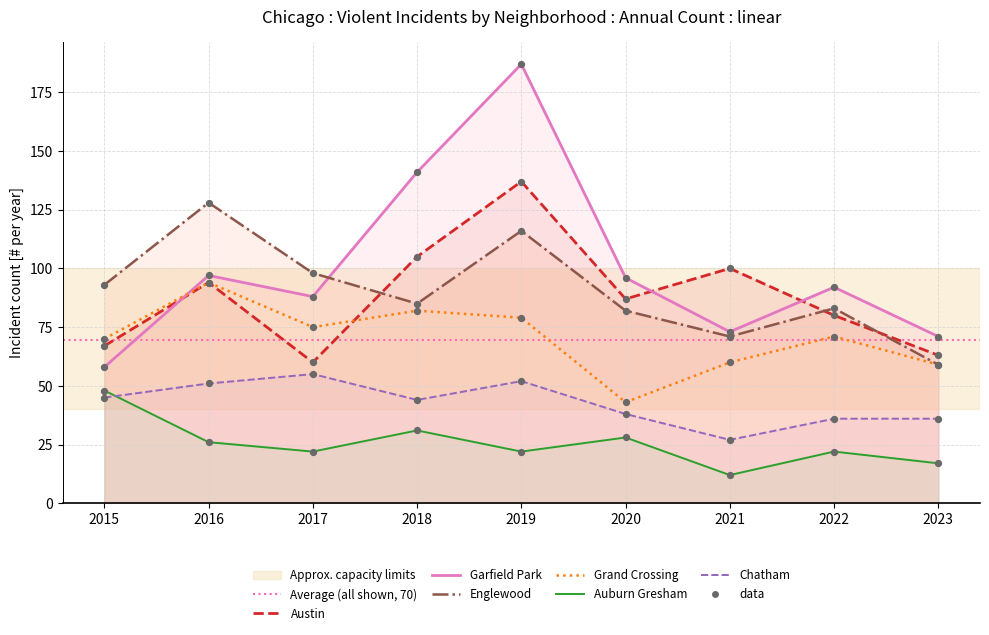

What are all the series names shown in the legend?

Austin, Garfield Park, Englewood, Grand Crossing, Auburn Gresham, Chatham